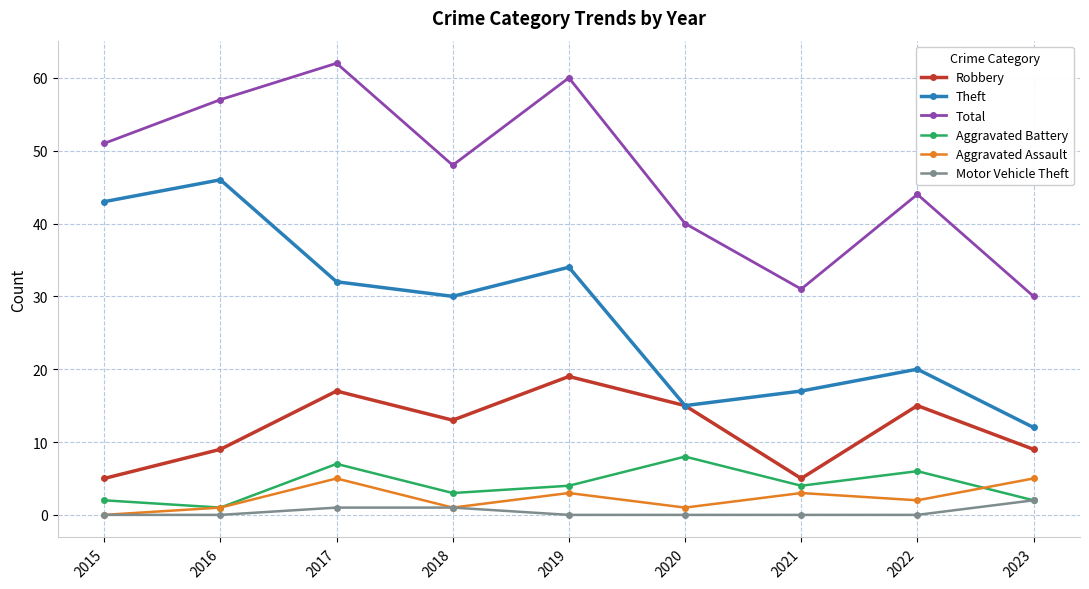

Is it true that Aggravated Battery equals 2 at 2015?

True